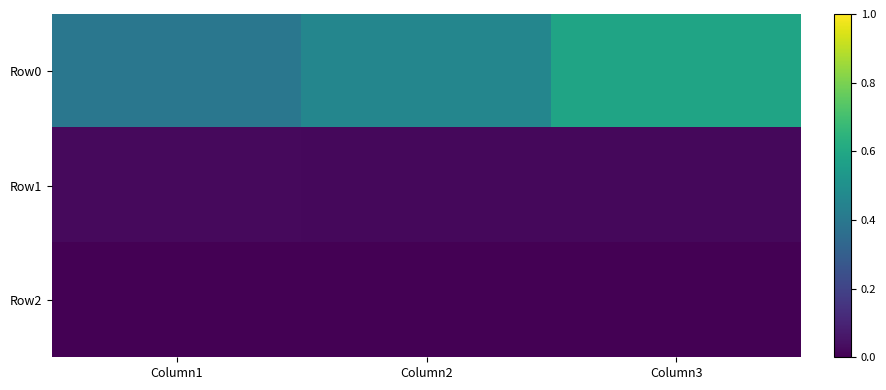

Reading right to left, transcribe all the data shown in this chart.

Row0: Column3=0.6	Column2=0.5	Column1=0.4
Row1: Column3=0.0	Column2=0.0	Column1=0.0
Row2: Column3=0.0	Column2=0.0	Column1=0.0